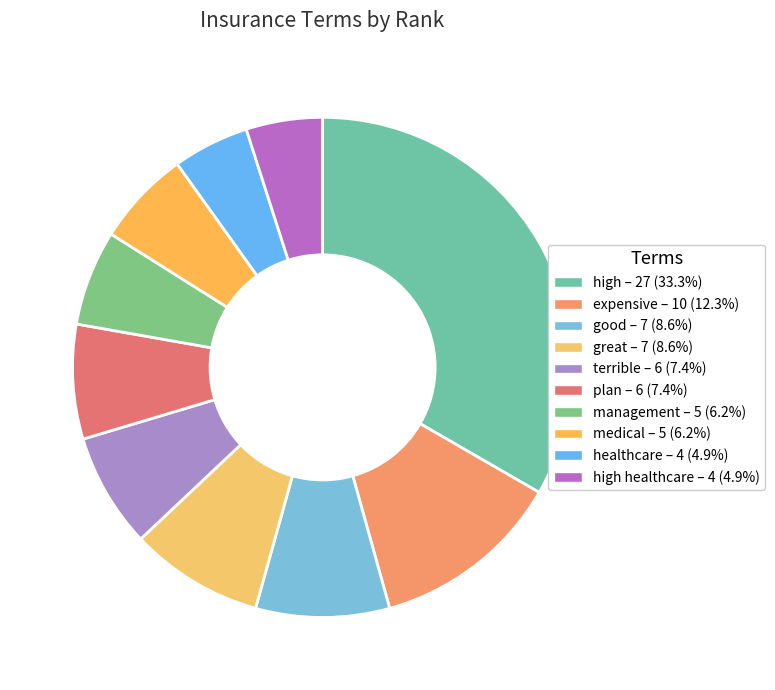

Does any single category account for the majority?

No